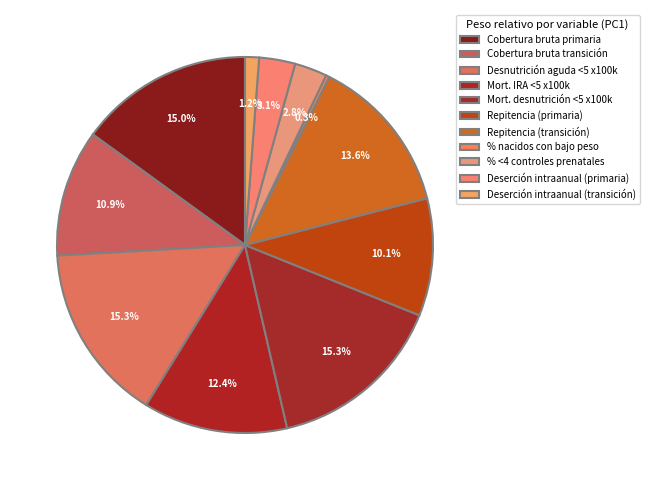

What is the change in value from Cobertura bruta primaria to Repitencia (primaria)?

-4.9